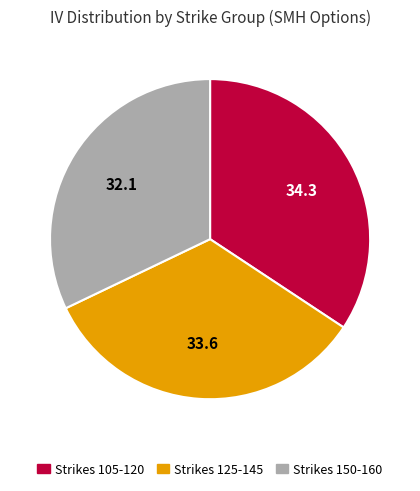

Which slice is the smallest?

Strikes 150-160